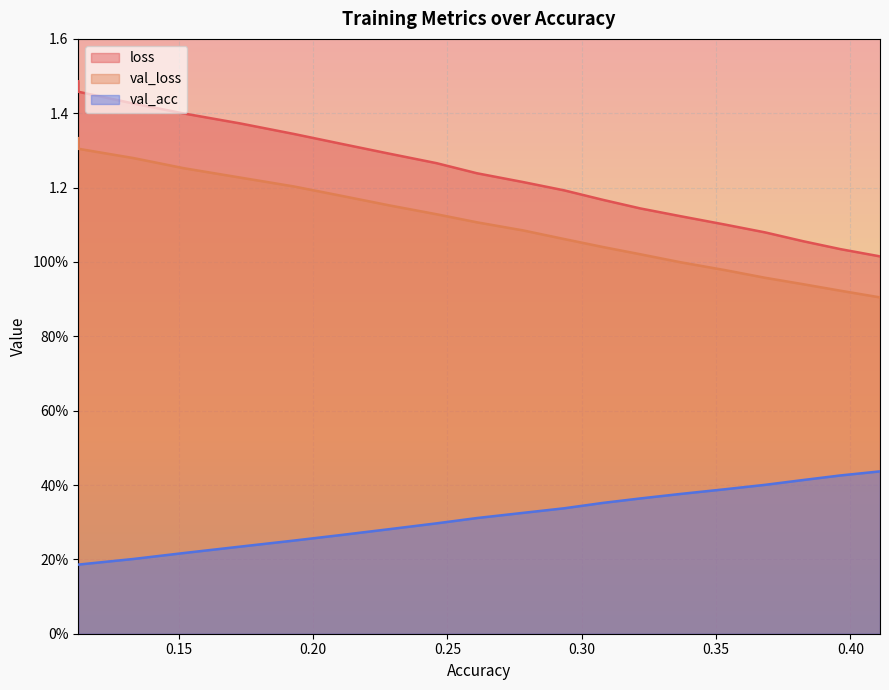

Is it true that val_acc equals 0.3 at 0.21059436808983056?

True